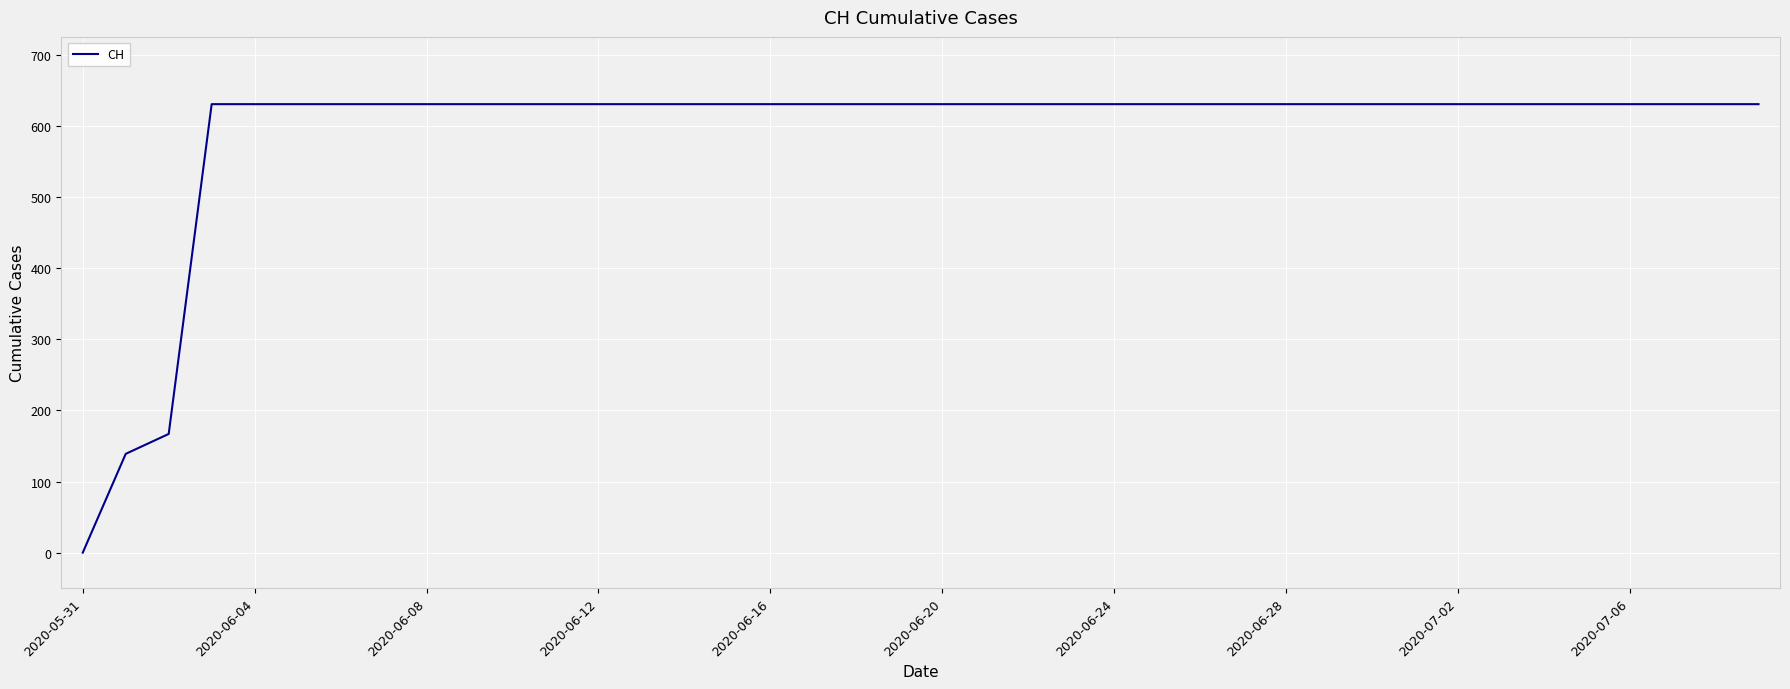

Does the chart have visible grid lines?

Yes